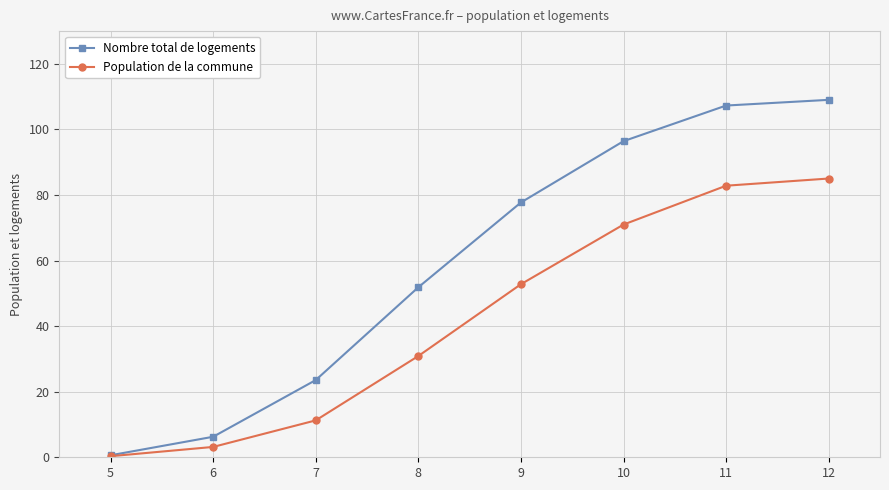

Which series changed the most between 7 and 8?

Nombre total de logements